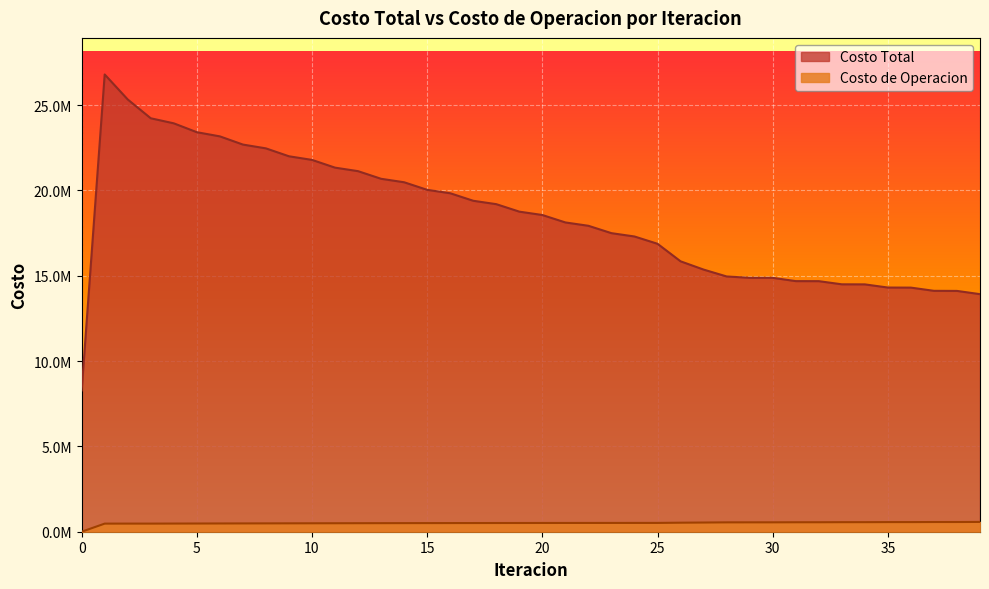

Reading left to right, transcribe all the data shown in this chart.

Costo Total: 0=8282725.4	1=26797645.9	2=25332671.4	3=24229808.0	4=23934004.3	5=23414022.4	6=23169966.3	7=22689407.0	8=22466259.6	9=22003038.7	10=21790597.4	11=21337181.9	12=21130804.9	13=20683273.2	14=20480511.2	15=20036577.9	16=19836217.0	17=19395346.1	18=19196627.1	19=18758448.2	20=18560871.9	21=18125129.7	22=17929141.4	23=17497247.1	24=17302418.7	25=16874667.1	26=15847554.1	27=15362814.8	28=14959567.9	29=14880642.0	30=14879552.2	31=14686856.0	32=14684261.3	33=14499392.0	34=14495719.3	35=14310109.7	36=14305624.6	37=14117748.8	38=14112614.8	39=13922475.2
Costo de Operacion: 0=0.0	1=474943.9	2=475995.6	3=475641.4	4=478523.1	5=480769.4	6=483733.3	7=486312.8	8=489214.4	9=491685.7	10=494408.0	11=496680.3	12=499169.7	13=501199.1	14=503426.7	15=505189.1	16=507137.6	17=508618.7	18=510277.1	19=511467.7	20=512828.7	21=513723.0	22=514783.5	23=515380.0	24=516132.5	25=516425.6	26=529381.8	27=538582.0	28=548545.3	29=549600.5	30=550336.9	31=554390.4	32=555055.4	33=558879.4	34=559478.0	35=563524.4	36=564051.1	37=568513.0	38=568963.9	39=573963.0